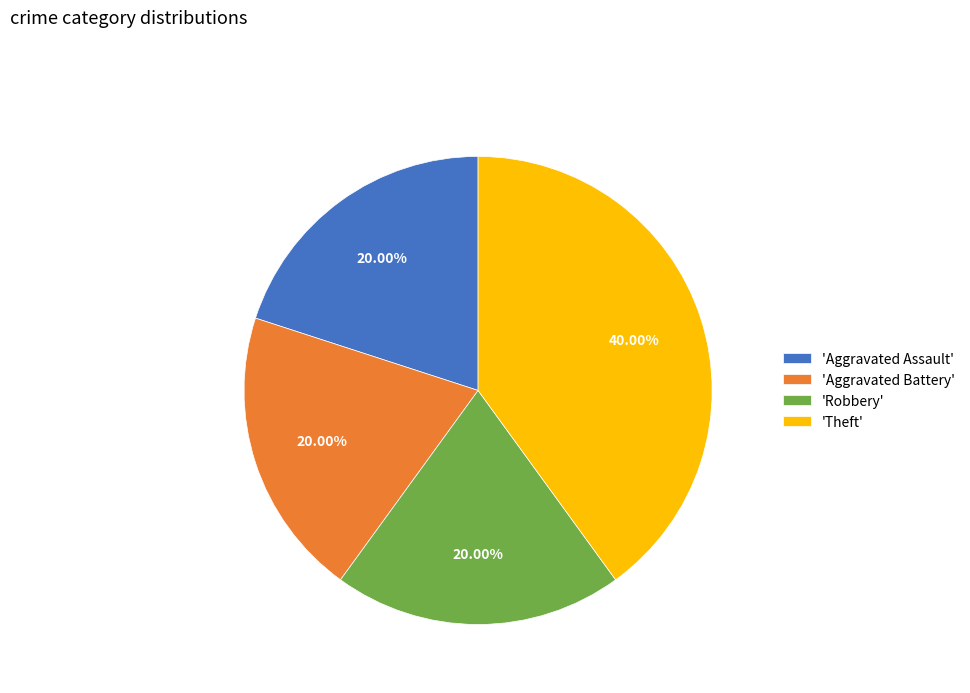

Combined, do 'Aggravated Battery' and 'Aggravated Assault' account for over 50%?

No